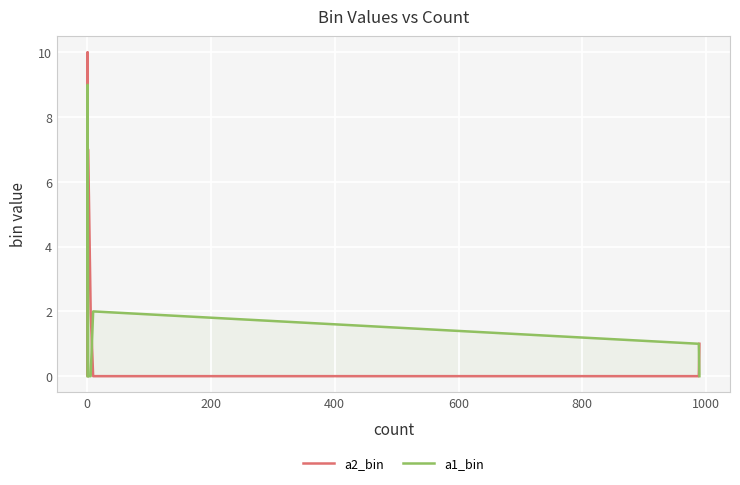

How many interior local valleys does the a2_bin series have?

1